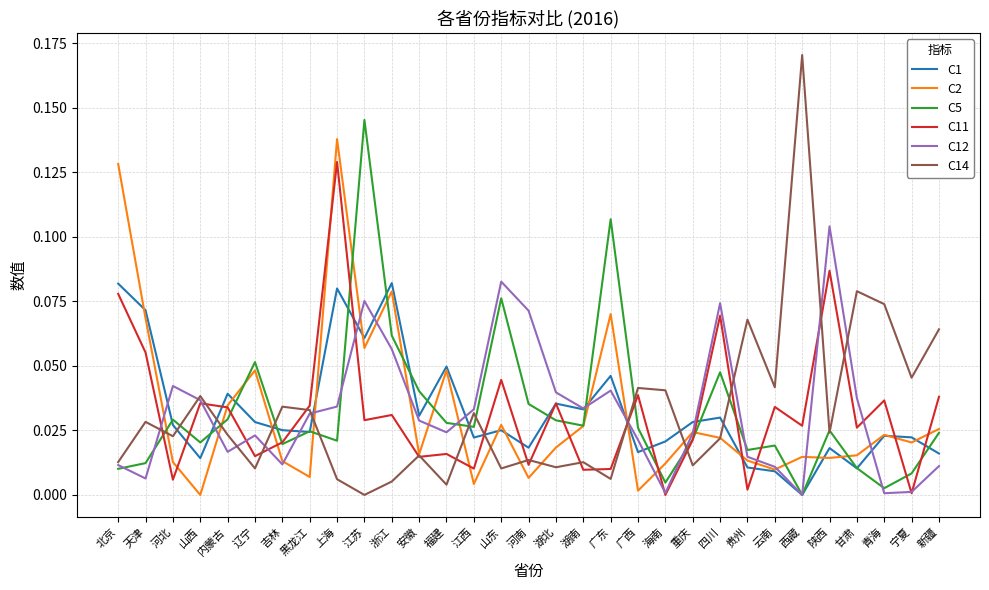

The value of C11 at 福建 is 0.0. True or false?

True